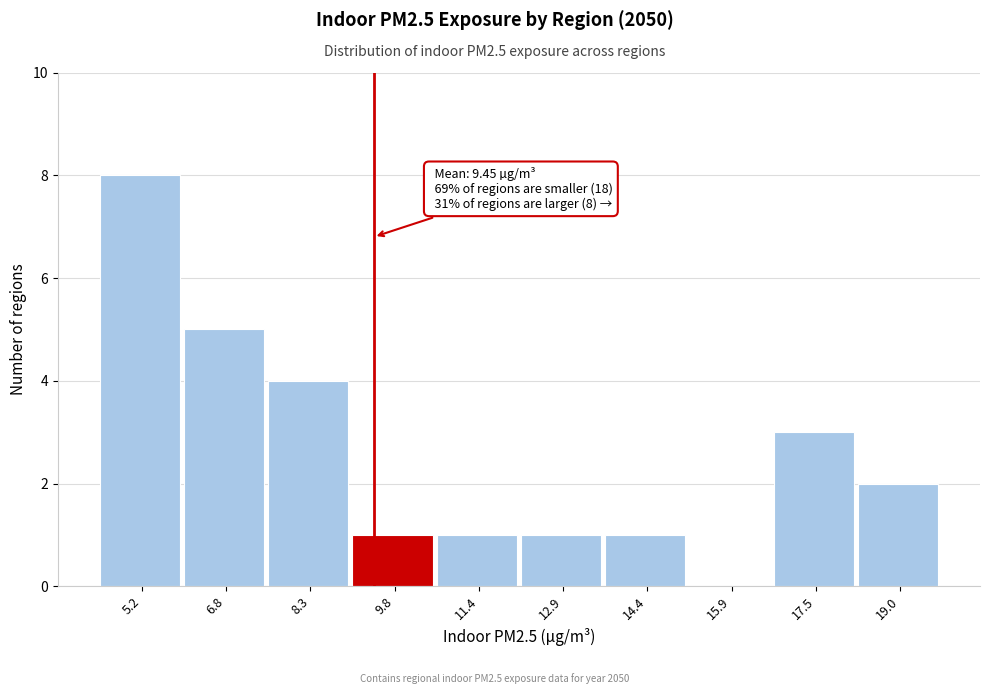

Which range on the x-axis has the tallest bar?

4.4 to 6.0